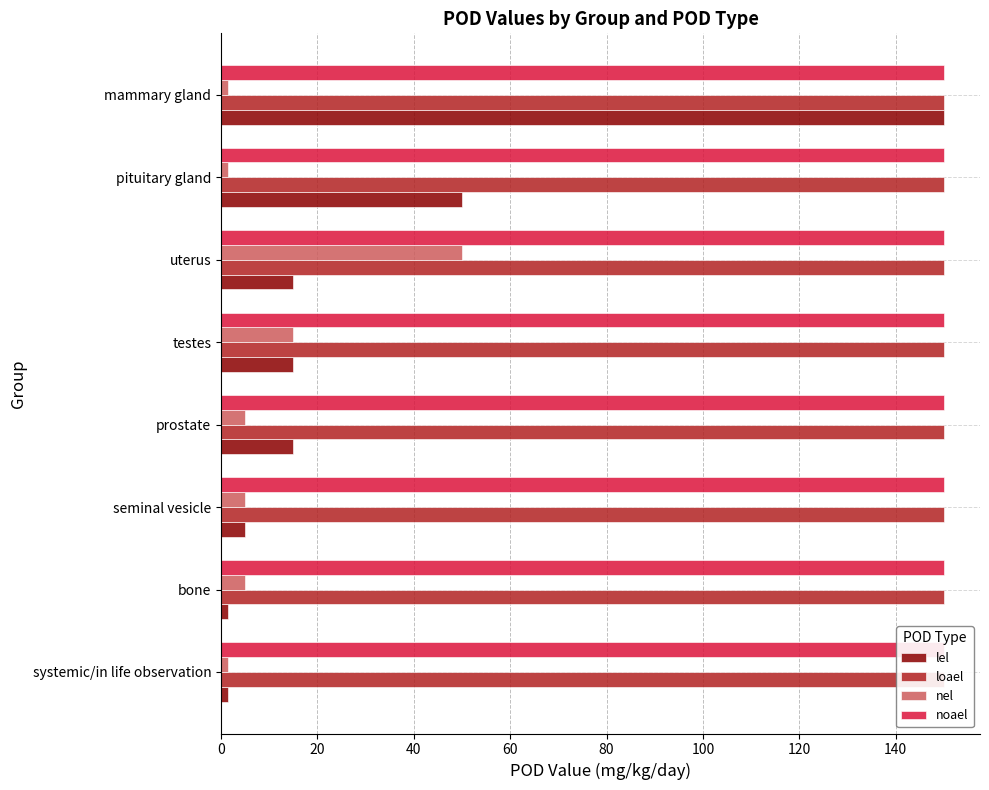

Reading right to left, list all the values displayed in this chart.

lel: 150.0	50.0	15.0	15.0	15.0	5.0	1.5	1.5
loael: 0.2	0.2	0.2	0.2	0.2	0.2	0.2	0.2
nel: 1.5	1.5	50.0	15.0	5.0	5.0	5.0	1.5
noael: 0.2	0.2	0.2	0.2	0.2	0.2	0.2	0.2